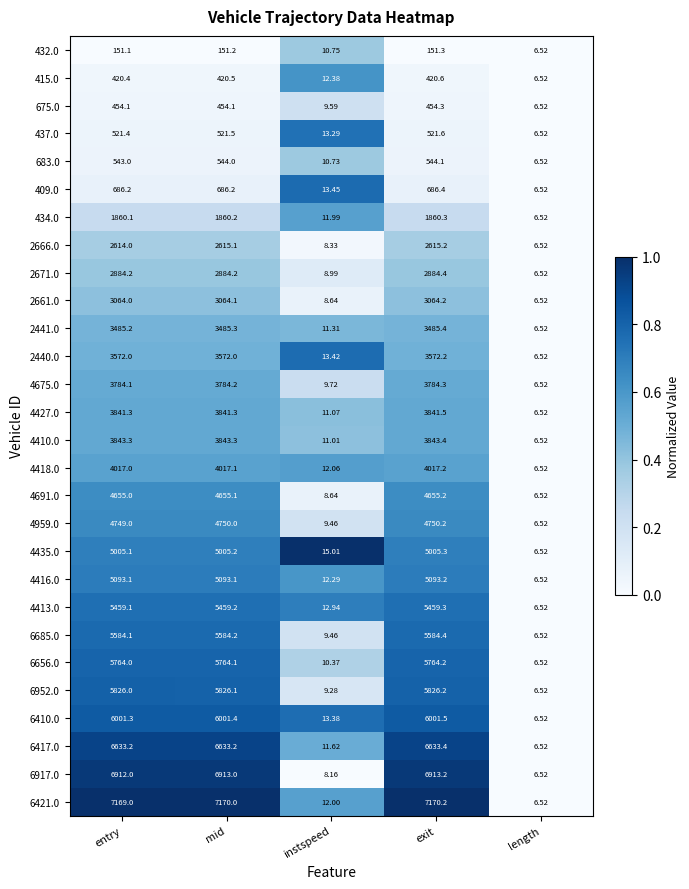

At which category does the chart reach its peak across all series?

exit